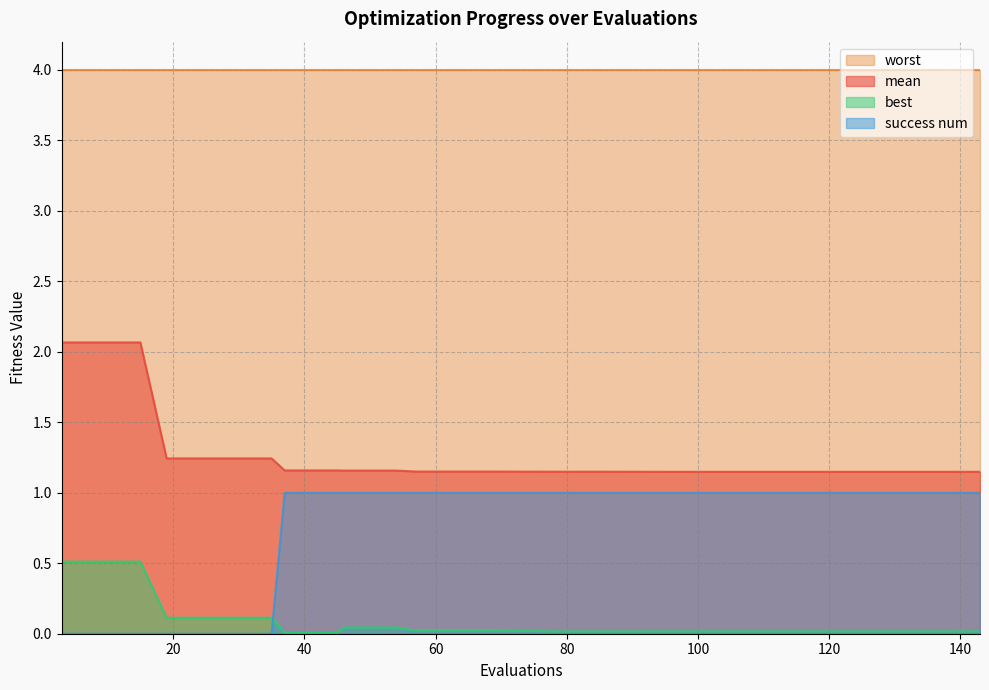

Rank the series by their maximum value, from lowest to highest.

best, success num, mean, worst